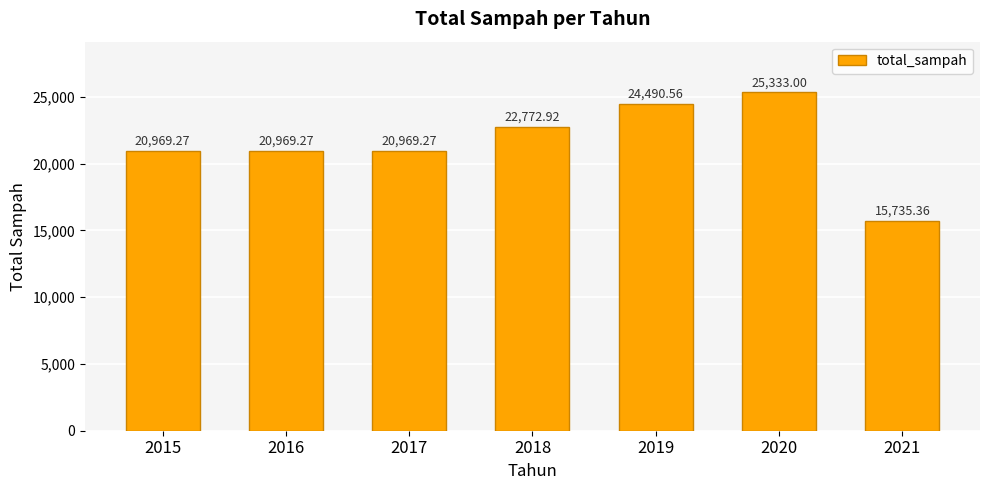

Reading left to right, transcribe all the data shown in this chart.

2015=20969.3	2016=20969.3	2017=20969.3	2018=22772.9	2019=24490.6	2020=25333.0	2021=15735.4